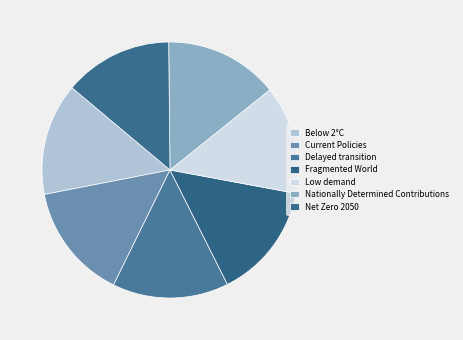

Is there any slice that represents more than half of the pie?

No